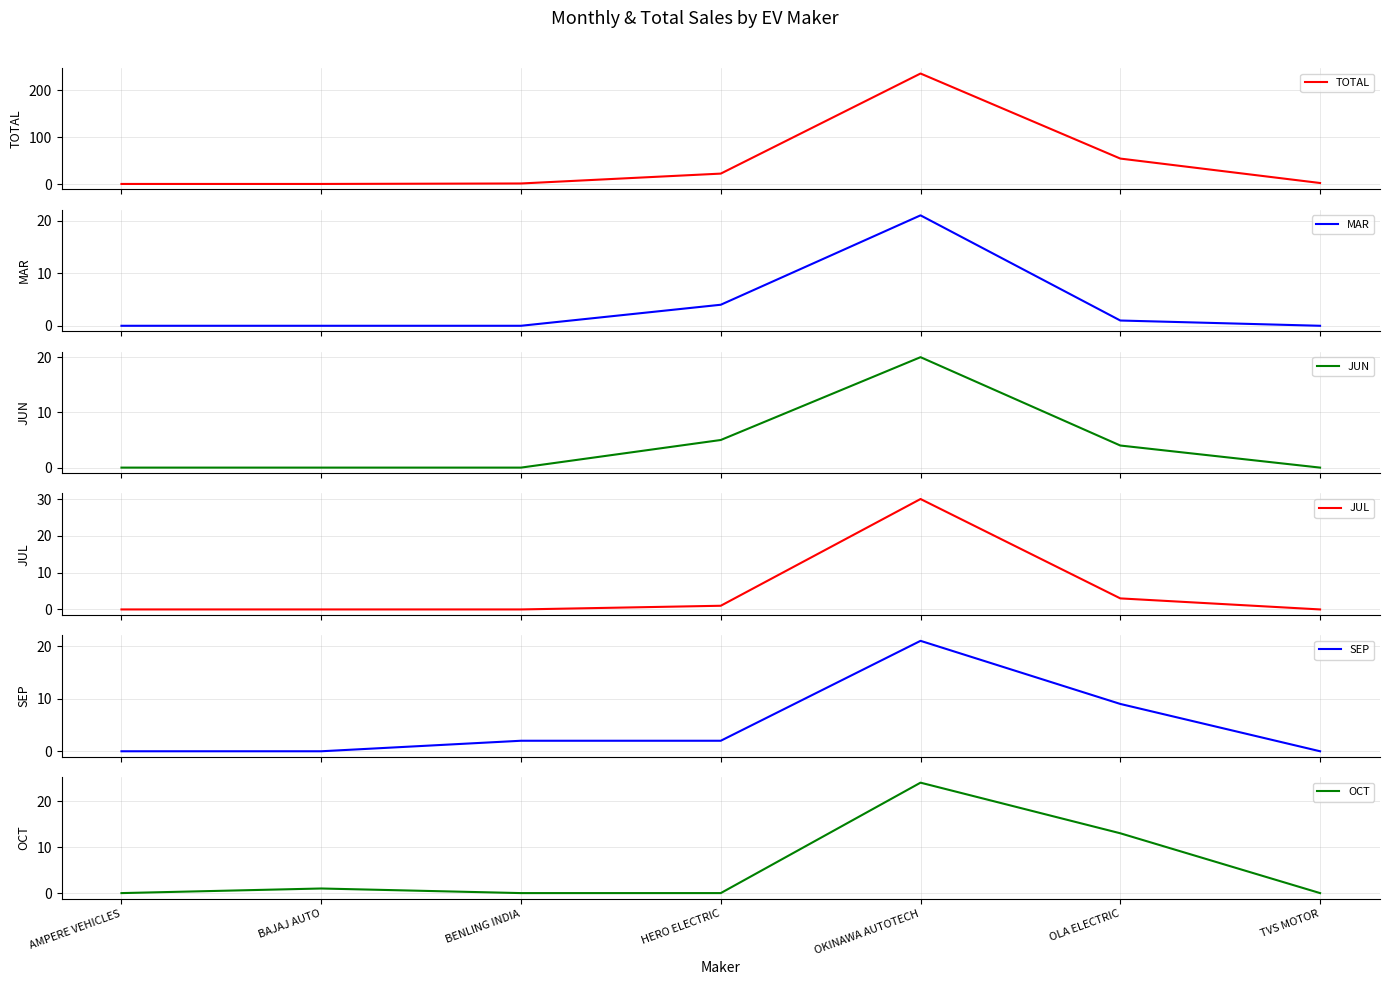

Reading right to left, transcribe all the data shown in this chart.

TOTAL: TVS MOTOR=3	OLA ELECTRIC=55	OKINAWA AUTOTECH=236	HERO ELECTRIC=23	BENLING INDIA=2	BAJAJ AUTO=1	AMPERE VEHICLES=1
MAR: TVS MOTOR=0	OLA ELECTRIC=1	OKINAWA AUTOTECH=21	HERO ELECTRIC=4	BENLING INDIA=0	BAJAJ AUTO=0	AMPERE VEHICLES=0
JUN: TVS MOTOR=0	OLA ELECTRIC=4	OKINAWA AUTOTECH=20	HERO ELECTRIC=5	BENLING INDIA=0	BAJAJ AUTO=0	AMPERE VEHICLES=0
JUL: TVS MOTOR=0	OLA ELECTRIC=3	OKINAWA AUTOTECH=30	HERO ELECTRIC=1	BENLING INDIA=0	BAJAJ AUTO=0	AMPERE VEHICLES=0
SEP: TVS MOTOR=0	OLA ELECTRIC=9	OKINAWA AUTOTECH=21	HERO ELECTRIC=2	BENLING INDIA=2	BAJAJ AUTO=0	AMPERE VEHICLES=0
OCT: TVS MOTOR=0	OLA ELECTRIC=13	OKINAWA AUTOTECH=24	HERO ELECTRIC=0	BENLING INDIA=0	BAJAJ AUTO=1	AMPERE VEHICLES=0